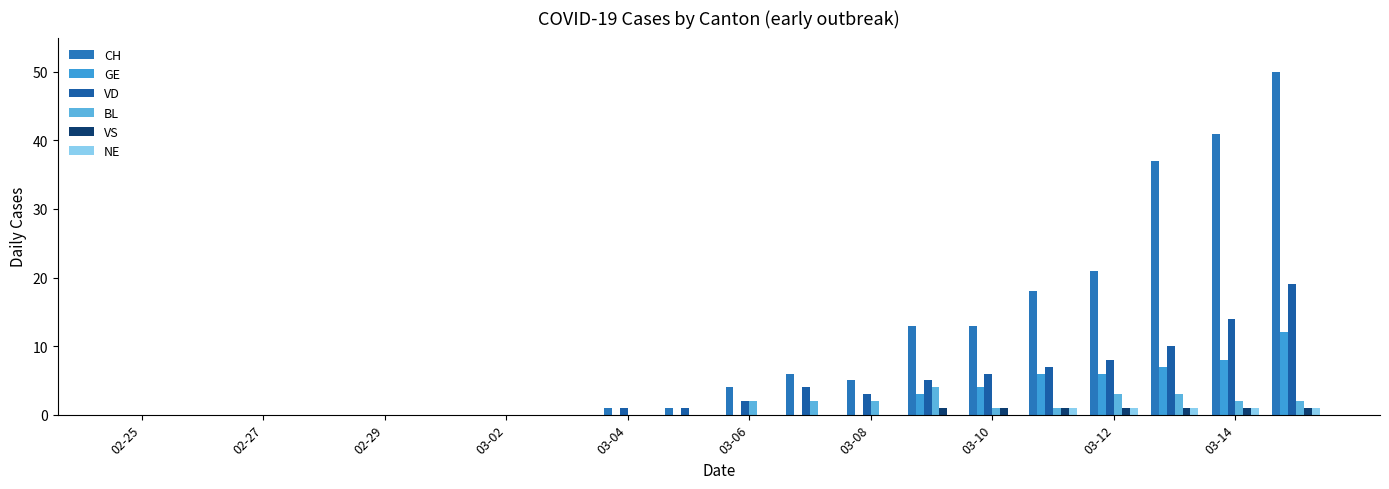

How many groups of bars are there?

20